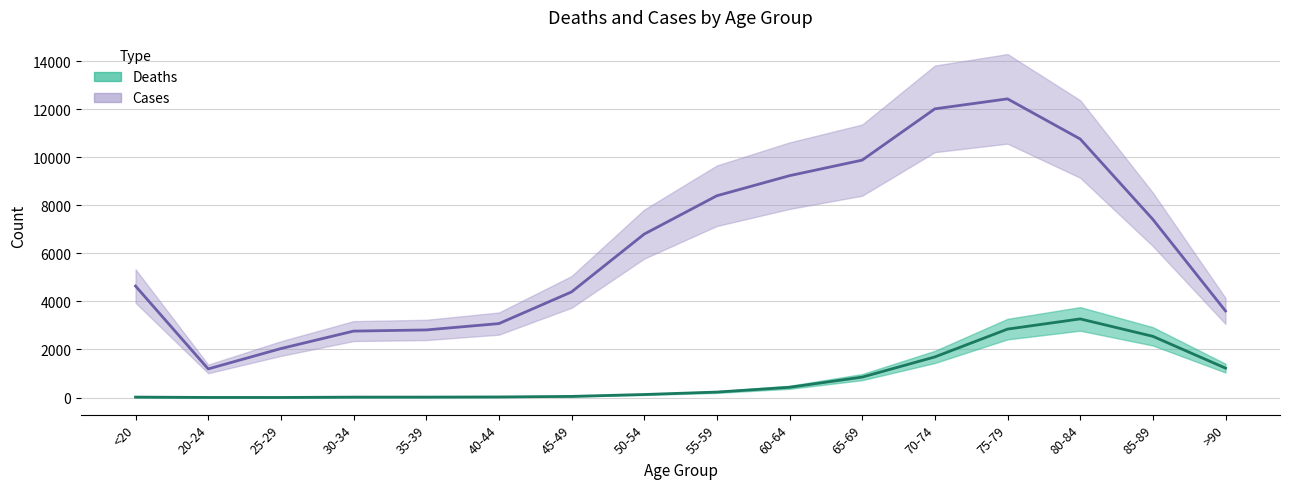

Is this an area chart (filled region under the line)?

No